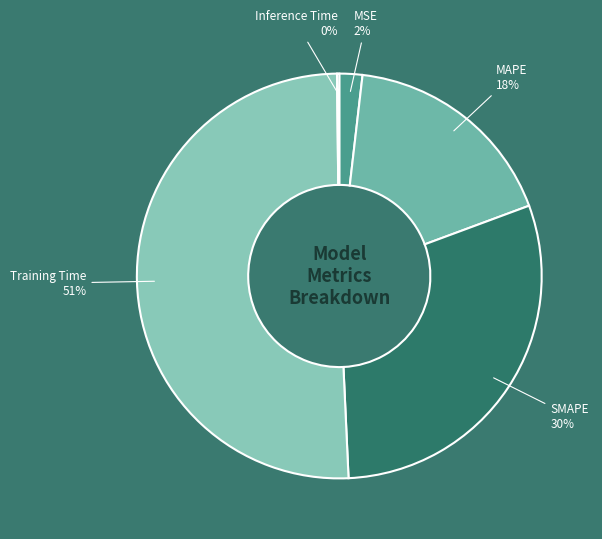

Which has a higher value, MAPE or SMAPE?

SMAPE